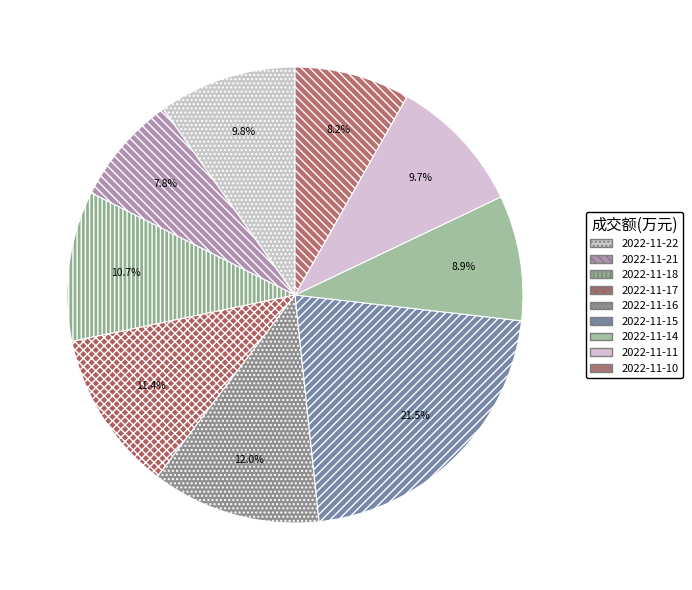

The 2022-11-22 slice represents 1% of the pie. True or false?

False